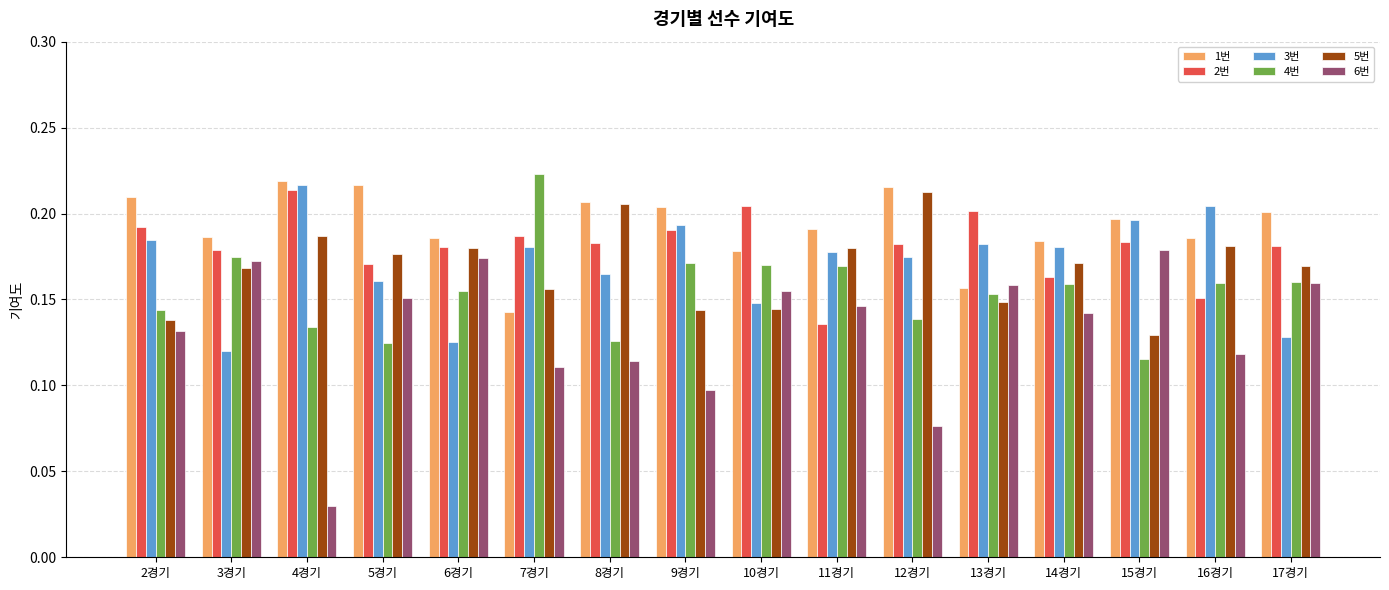

Where is 4번 nearest to the value 0?

15경기